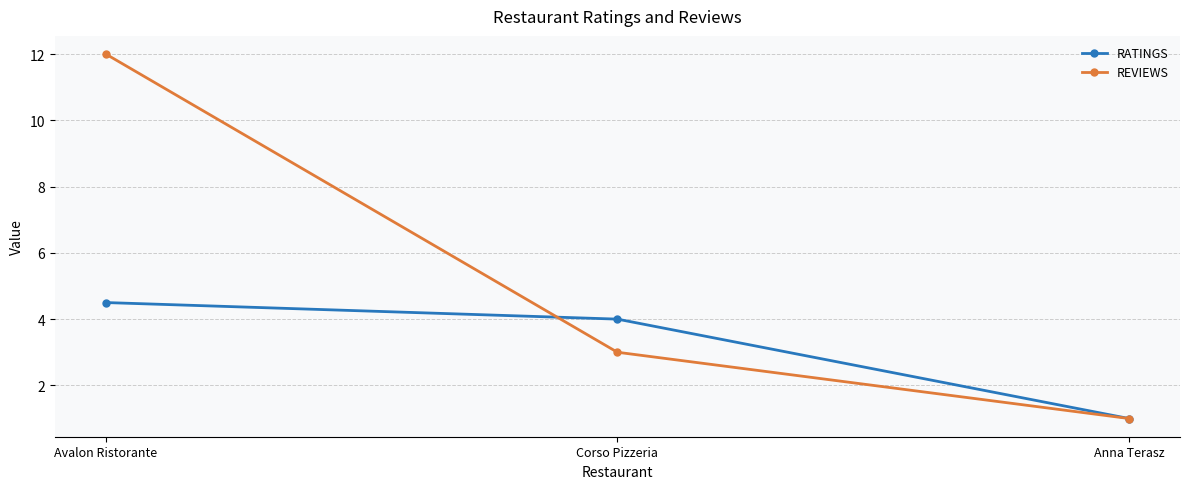

What is the label of the 1st point from the left?

Avalon Ristorante